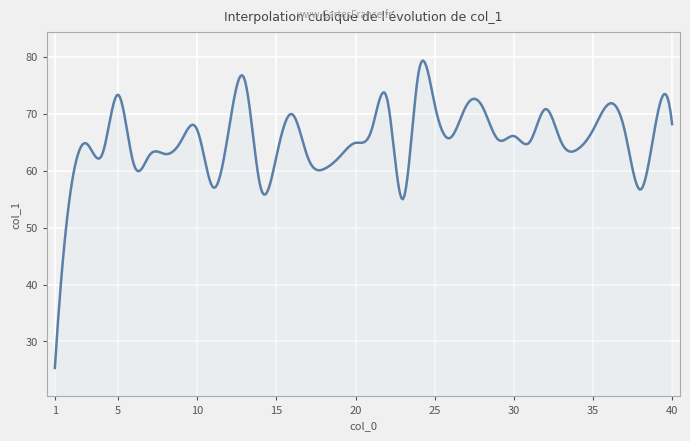

What is the greatest value displayed?

79.3